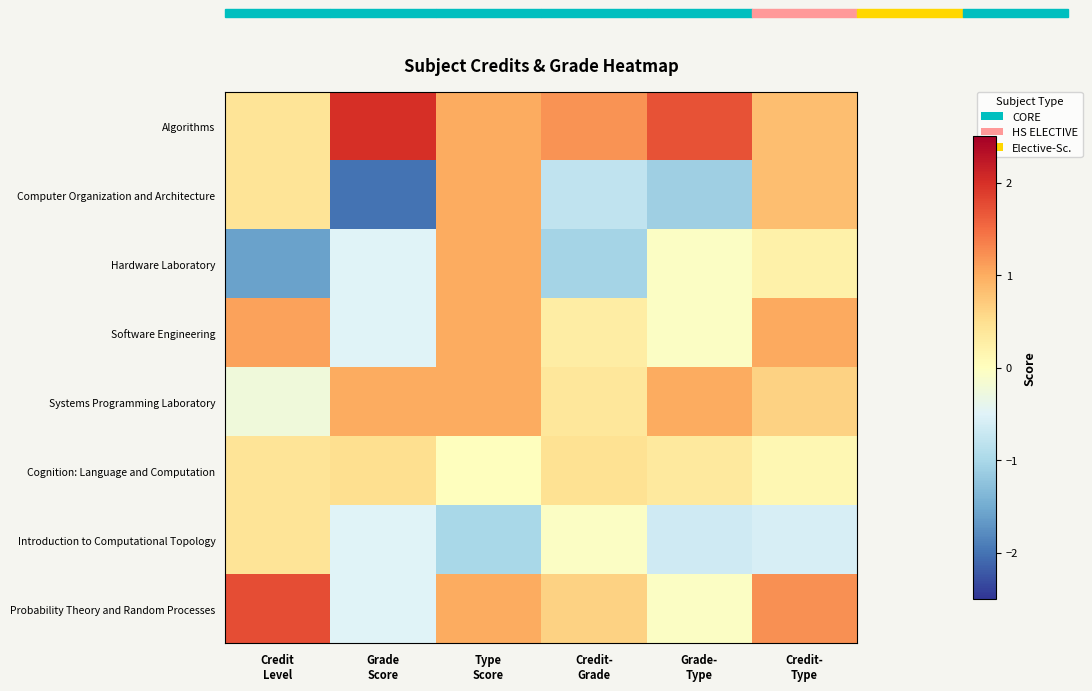

What is the difference between the Hardware Laboratory values at Credit- Type and Credit- Grade?

1.3